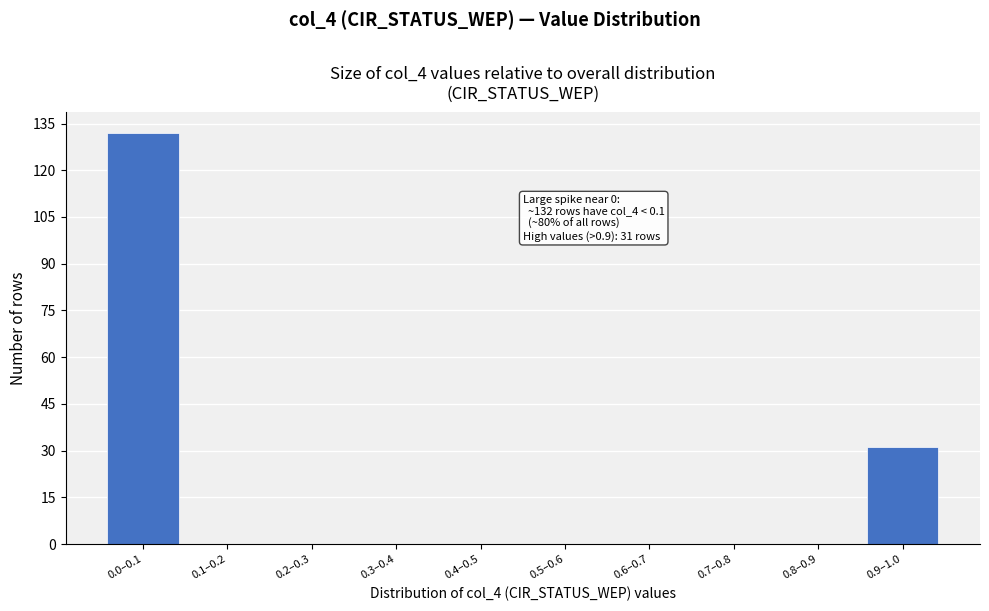

Reading left to right, list all the values displayed in this chart.

0.0–0.1=132	0.1–0.2=0	0.2–0.3=0	0.3–0.4=0	0.4–0.5=0	0.5–0.6=0	0.6–0.7=0	0.7–0.8=0	0.8–0.9=0	0.9–1.0=31